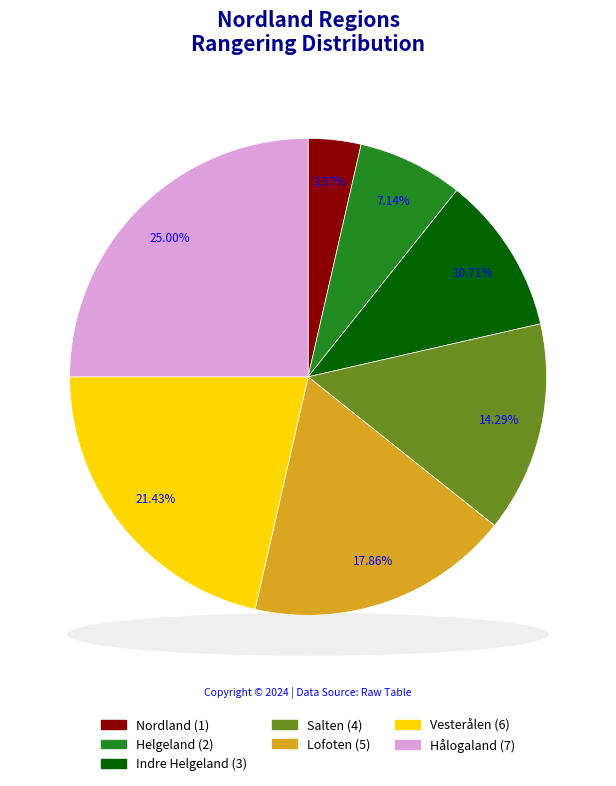

To the nearest percent, what portion does Lofoten represent?

18%